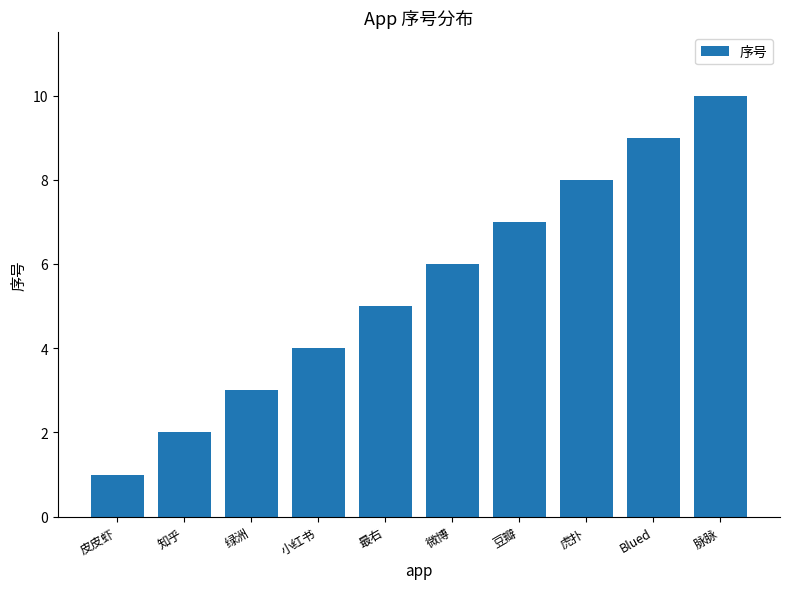

List the labels in order of value, smallest first.

皮皮虾, 知乎, 绿洲, 小红书, 最右, 微博, 豆瓣, 虎扑, Blued, 脉脉